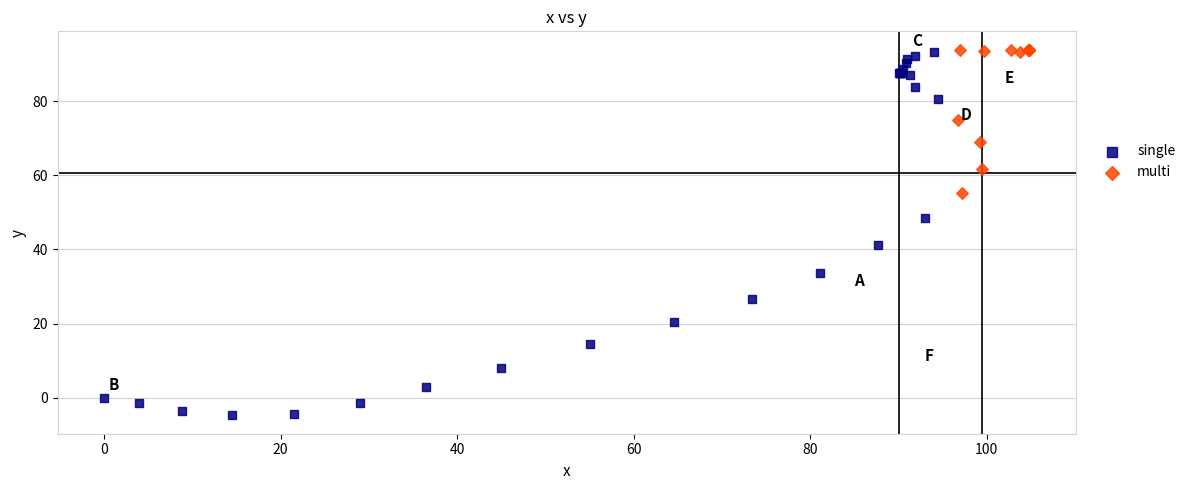

Which series reaches the minimum Y coordinate?

single